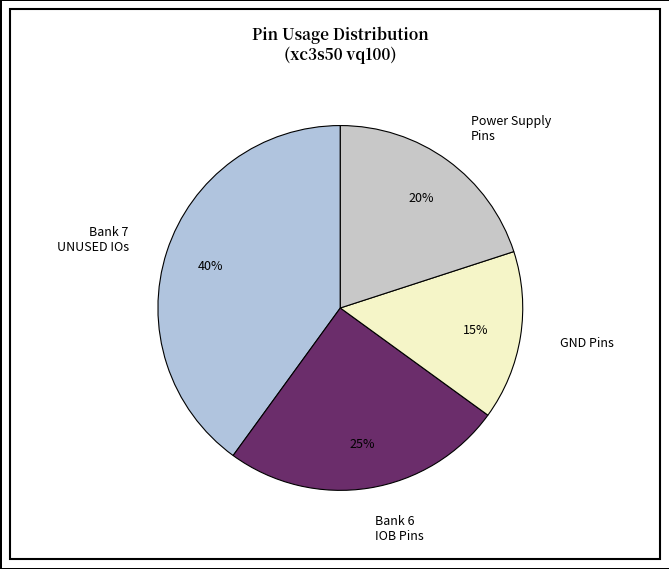

The Bank 6 IOB Pins slice represents 25% of the pie. True or false?

True